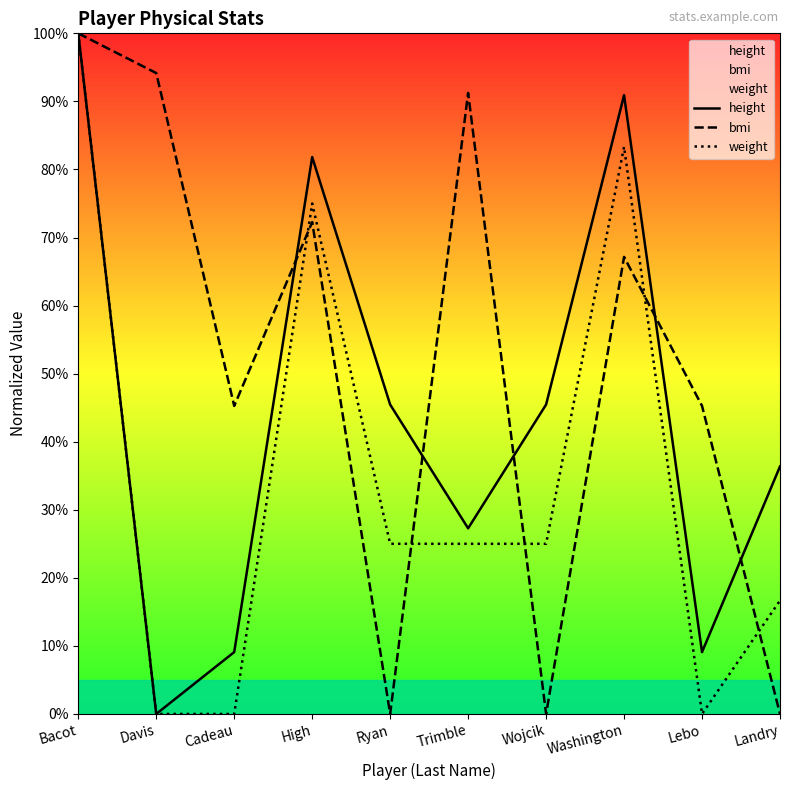

At which label does bmi reach its peak?

Bacot